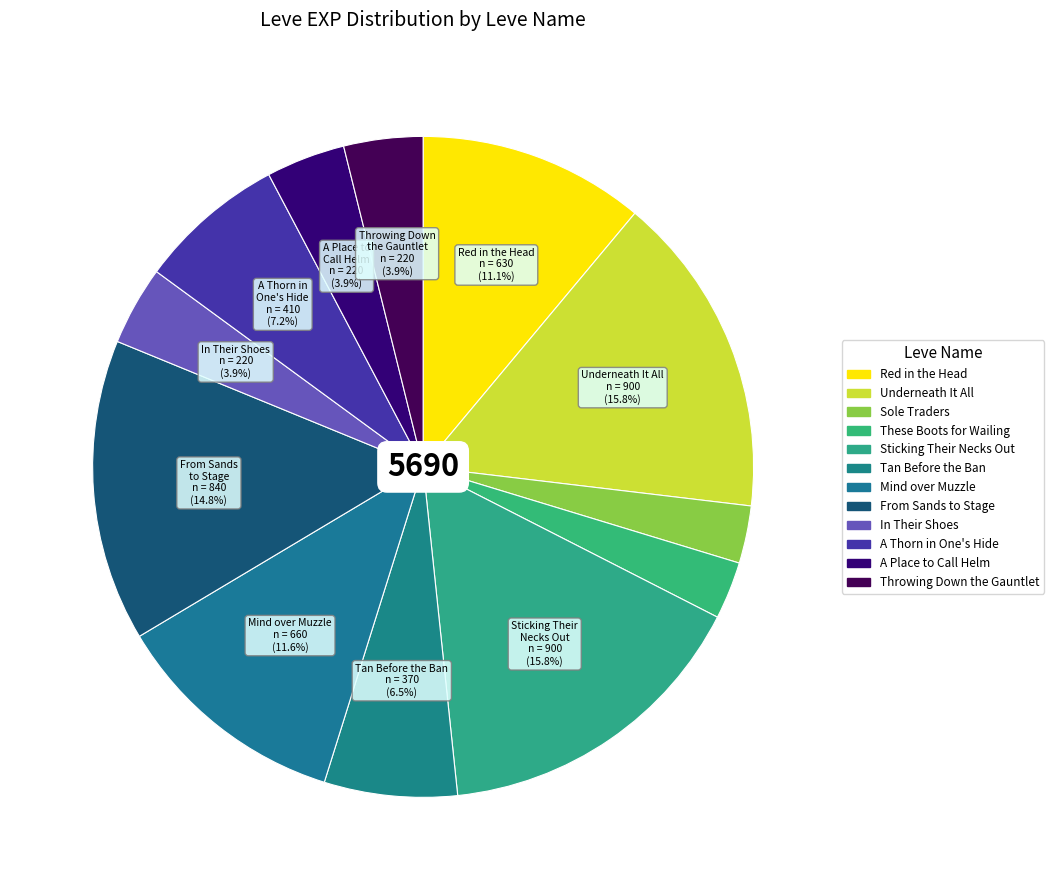

What is the largest slice in the pie chart?

Underneath It All